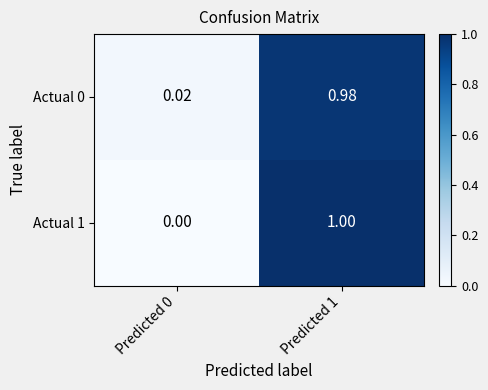

How many distinct data groups are displayed?

2